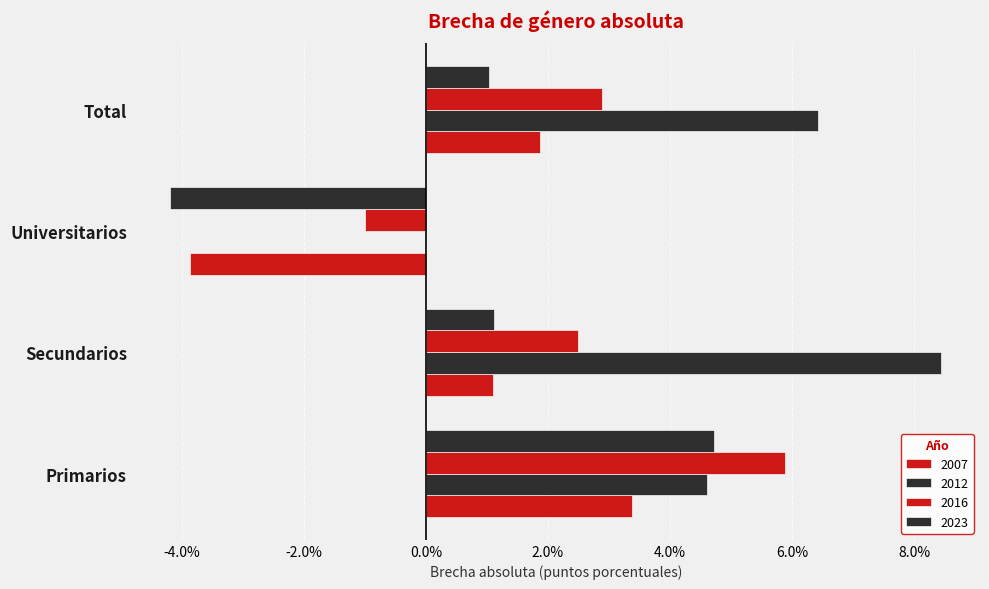

How many positive values does the 2016 series have?

3